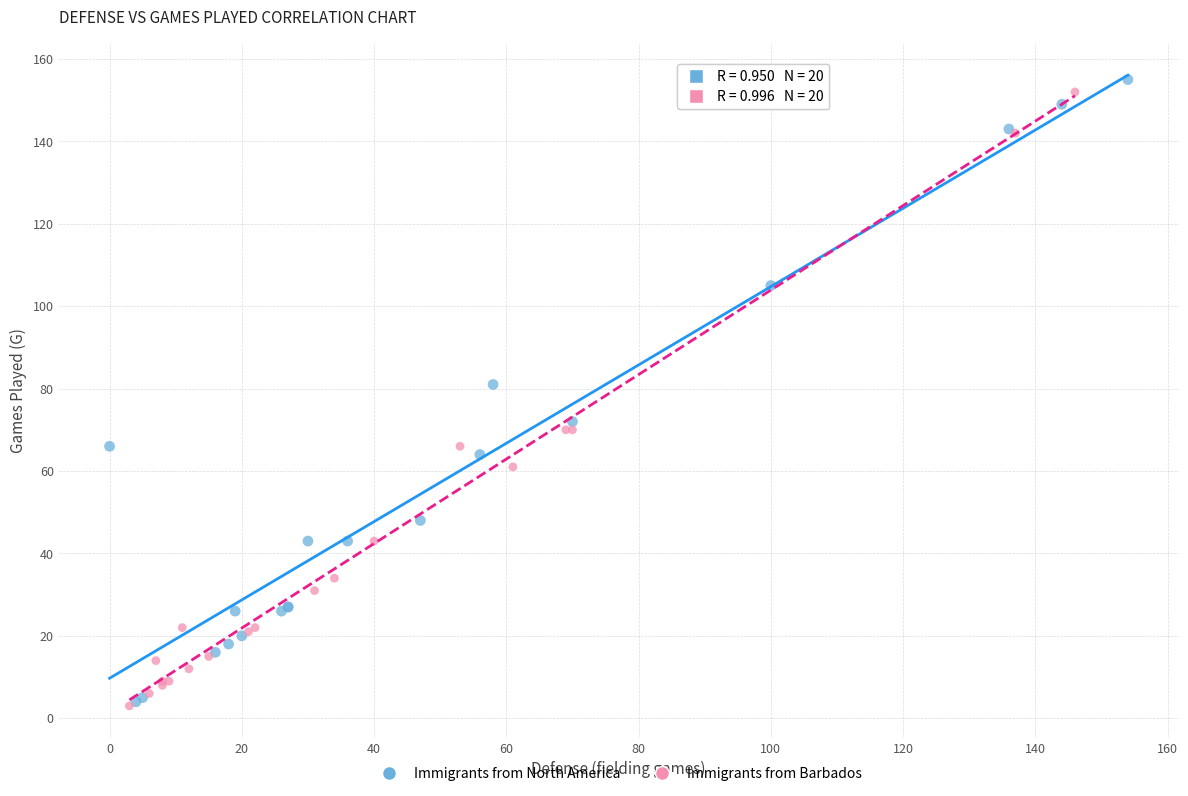

Which series contains the highest Y value?

Immigrants from North America